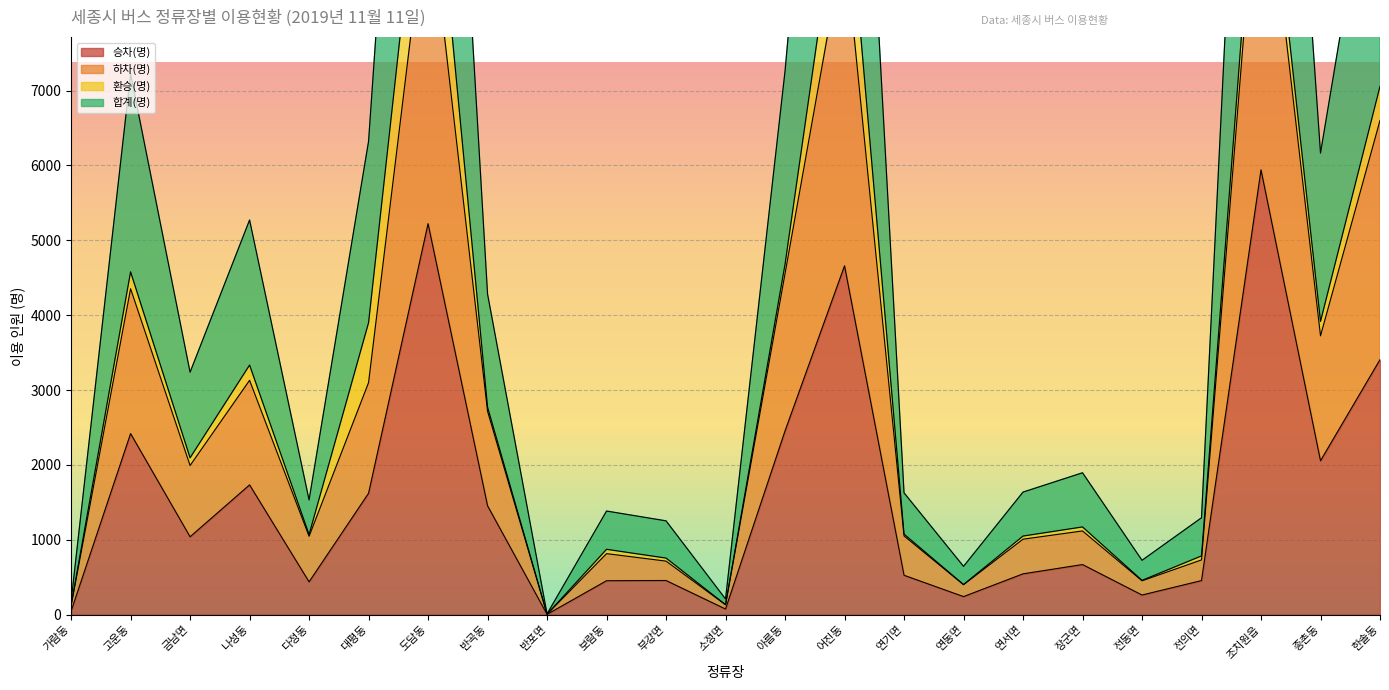

Is the value of 승차(명) at 어진동 greater than the value of 합계(명) at 대평동?

No